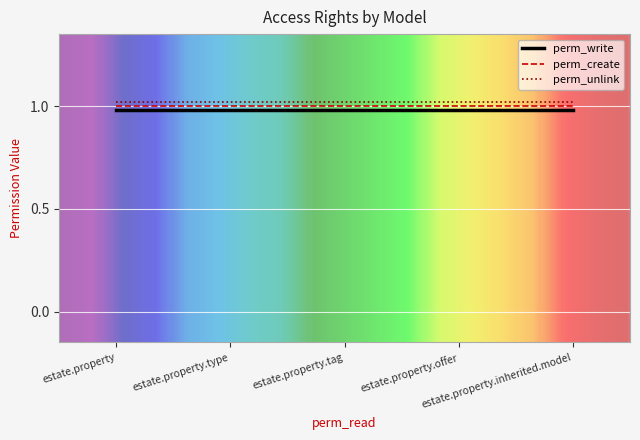

What is the smallest value displayed?

1.0